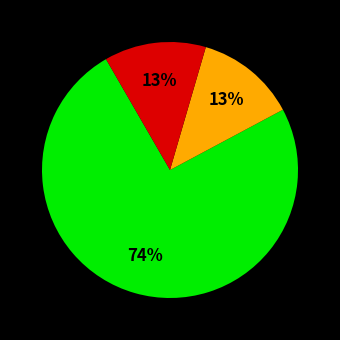

Is there any slice that represents more than half of the pie?

Yes